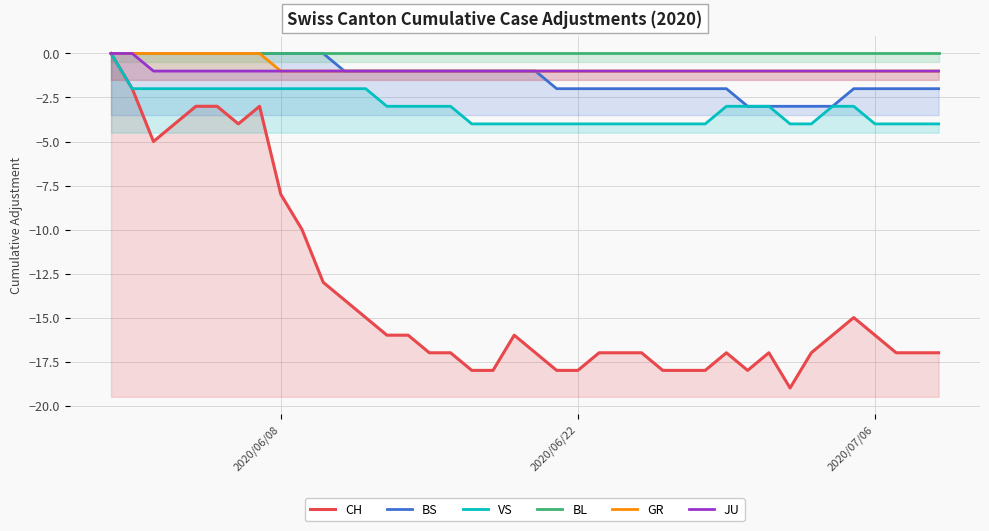

Count the number of data series in this chart.

6